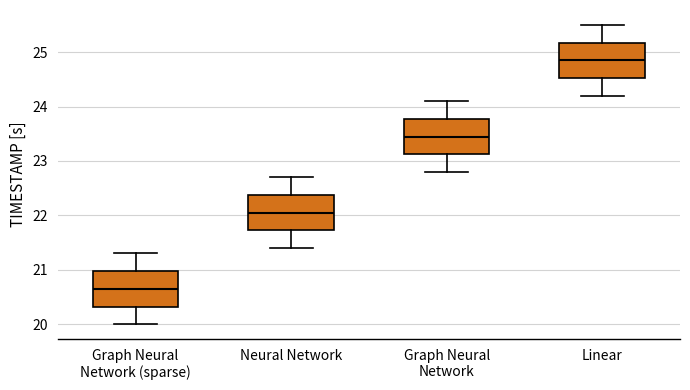

Reading left to right, read every box against the y-axis: the position of its median line, the range the box covers, and the ends of its whiskers. The values are not printed on the chart, so give them approximately, as read against the axis.

Graph Neural Network (sparse): median 20.7, box 20.3 to 21.0, whiskers 20.0 to 21.3
Neural Network: median 22.1, box 21.7 to 22.4, whiskers 21.4 to 22.7
Graph Neural Network: median 23.5, box 23.1 to 23.8, whiskers 22.8 to 24.1
Linear: median 24.9, box 24.5 to 25.2, whiskers 24.2 to 25.5